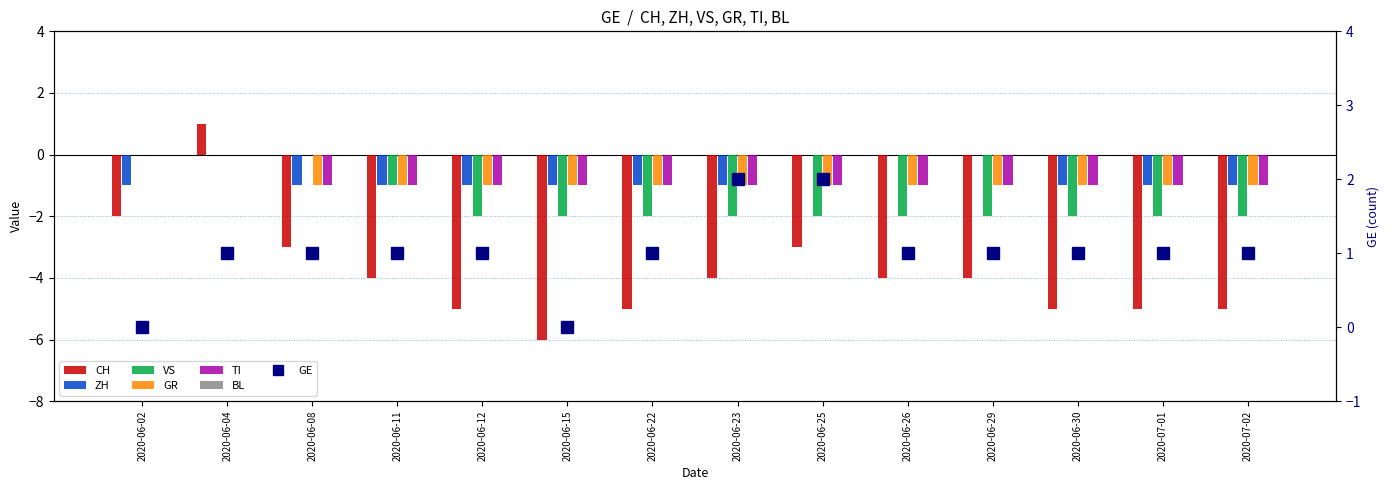

Is the value of CH at 2020-06-30 greater than the value of ZH at 2020-06-12?

No